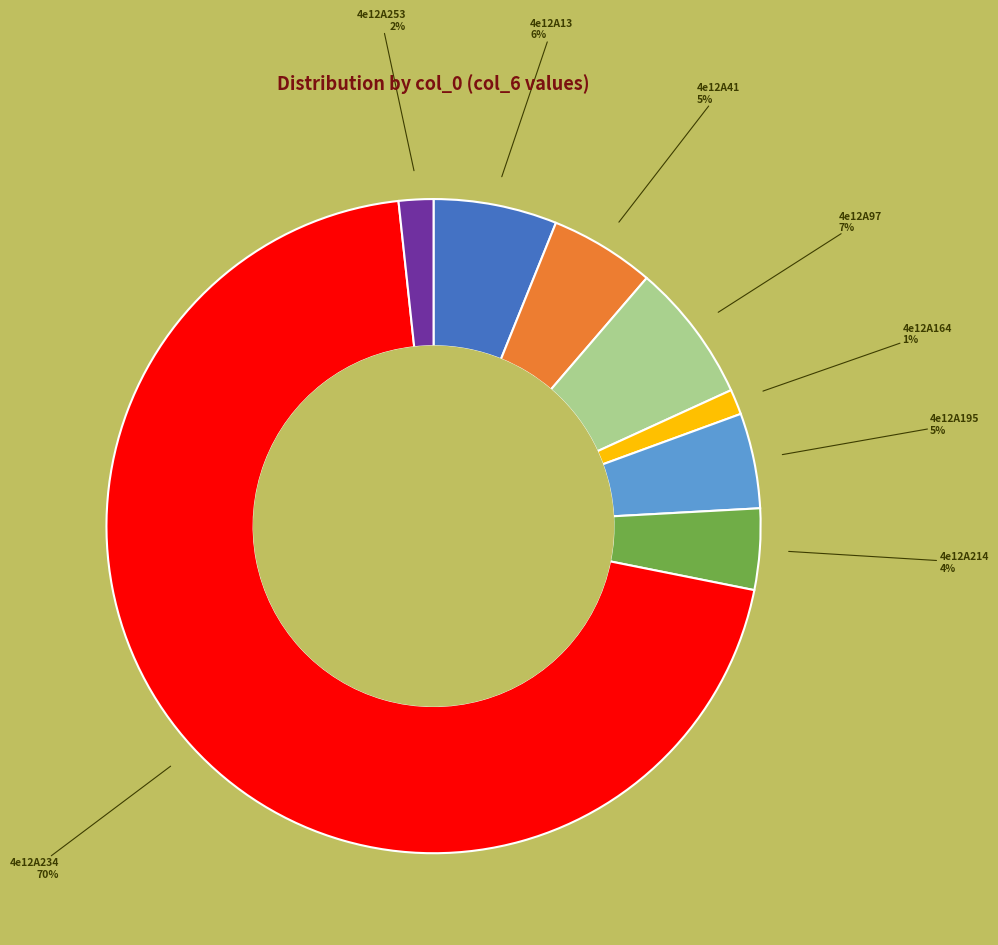

Approximately how many times larger is the value at 4e12A234 compared to 4e12A214?

17.5